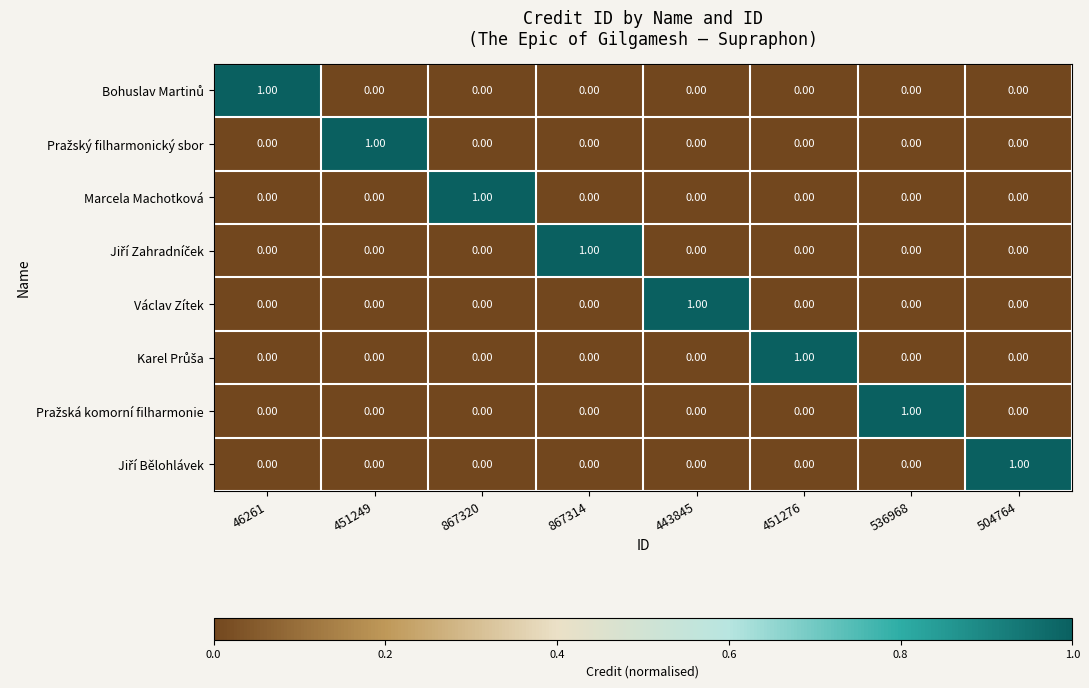

What is the maximum value shown in the chart?

1